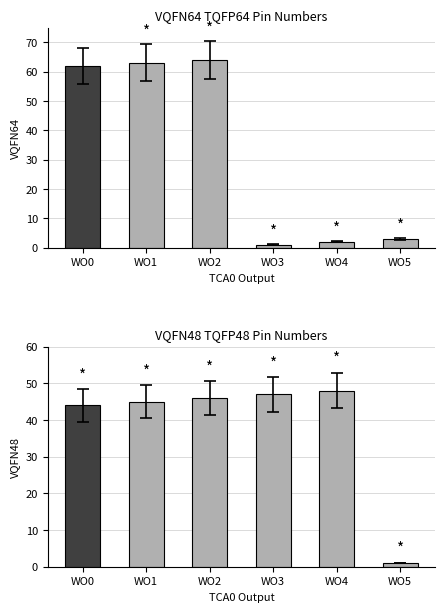

What are all the series names shown in the legend?

VQFN64 TQFP64, VQFN48 TQFP48